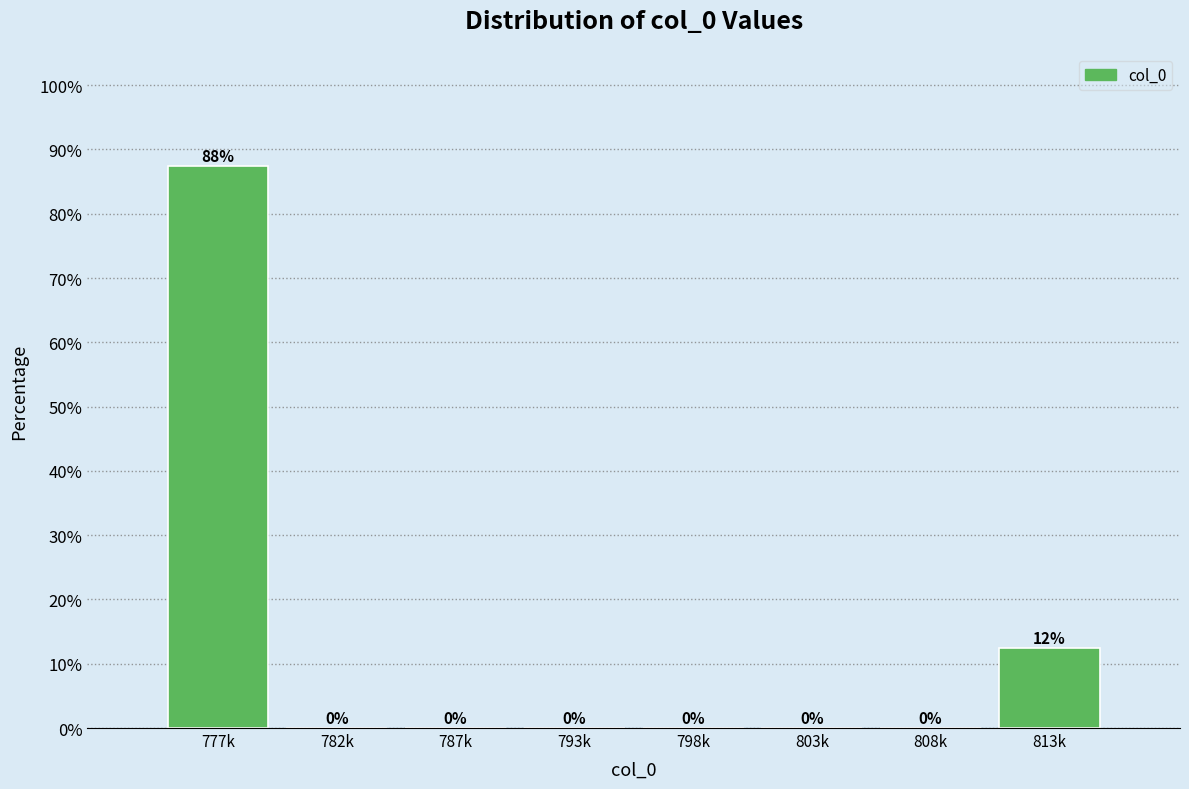

True or false: the data shows 0.0 at 798k.

True